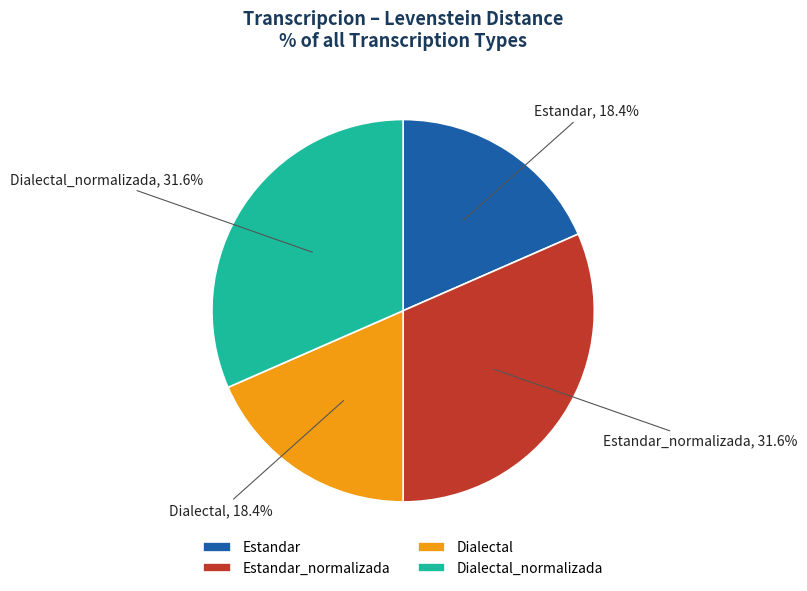

Is there any slice that represents more than half of the pie?

No